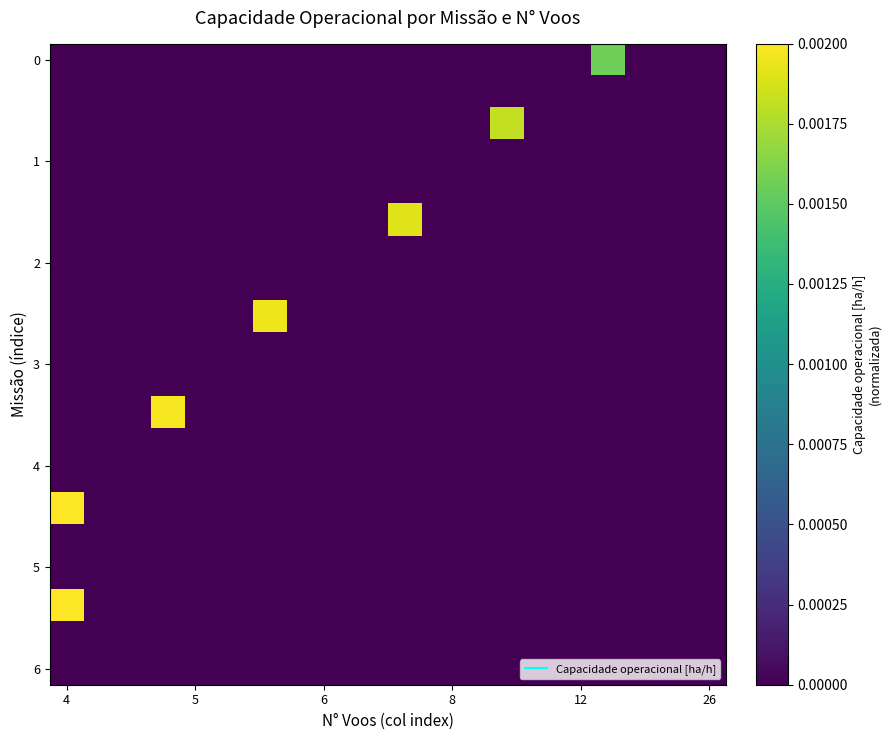

At which category is the sum across all series the highest?

4